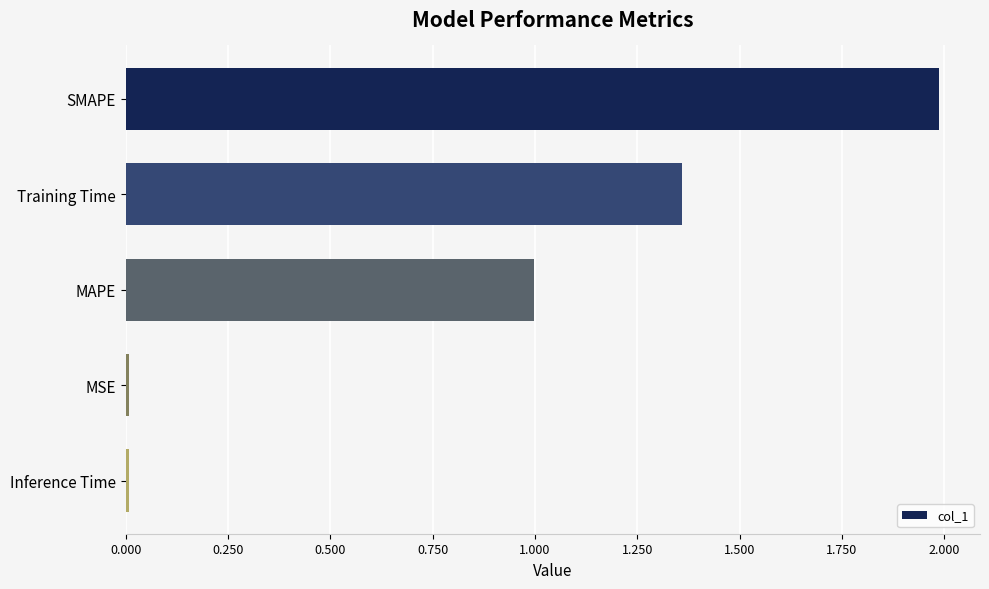

Between MAPE and Training Time, which is larger?

Training Time